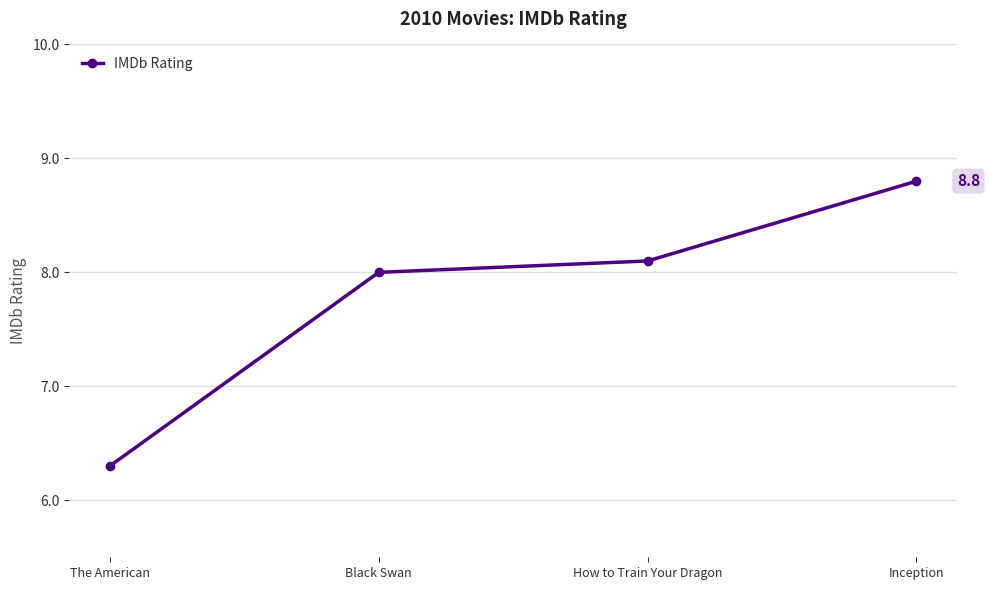

What is the change in value from How to Train Your Dragon to Inception?

+0.7